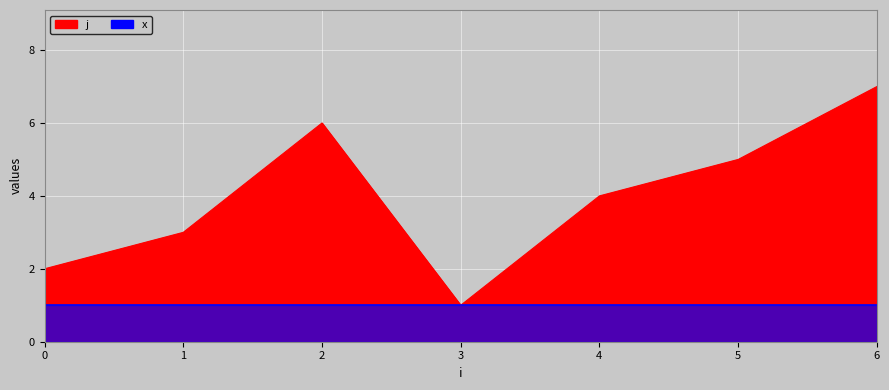

What is the ratio of the value at 2 to the value at 0?

3.0